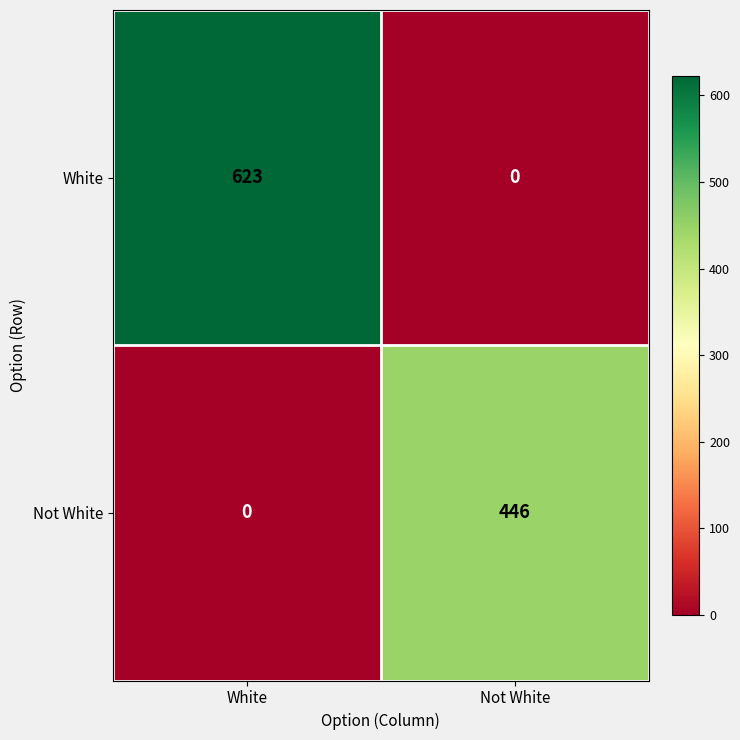

Where is Not White nearest to the value 223?

White